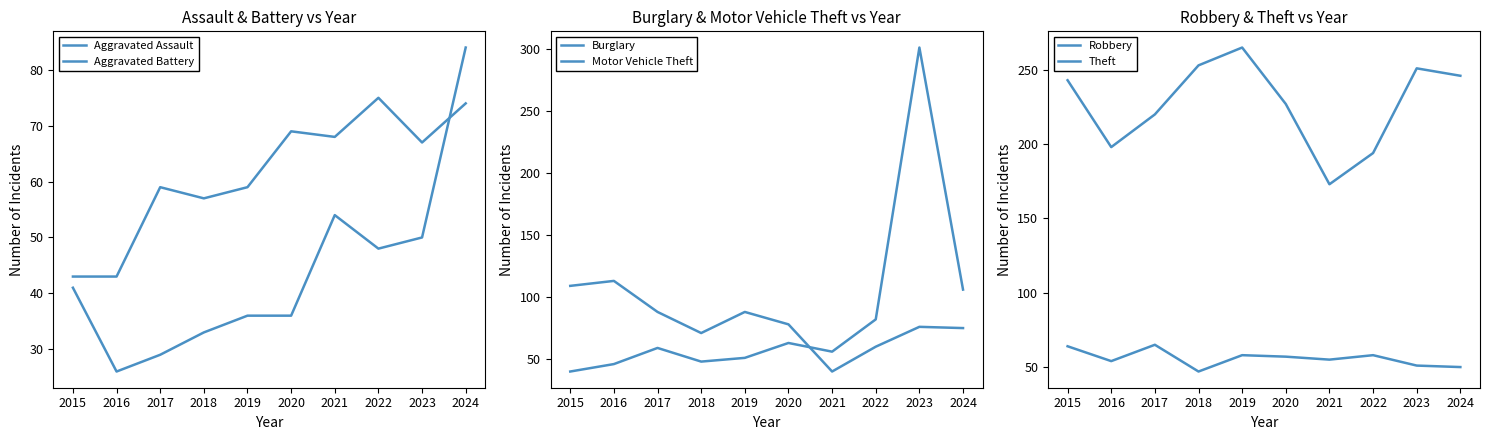

What is the value of the Robbery point at the 2nd from the left?

54